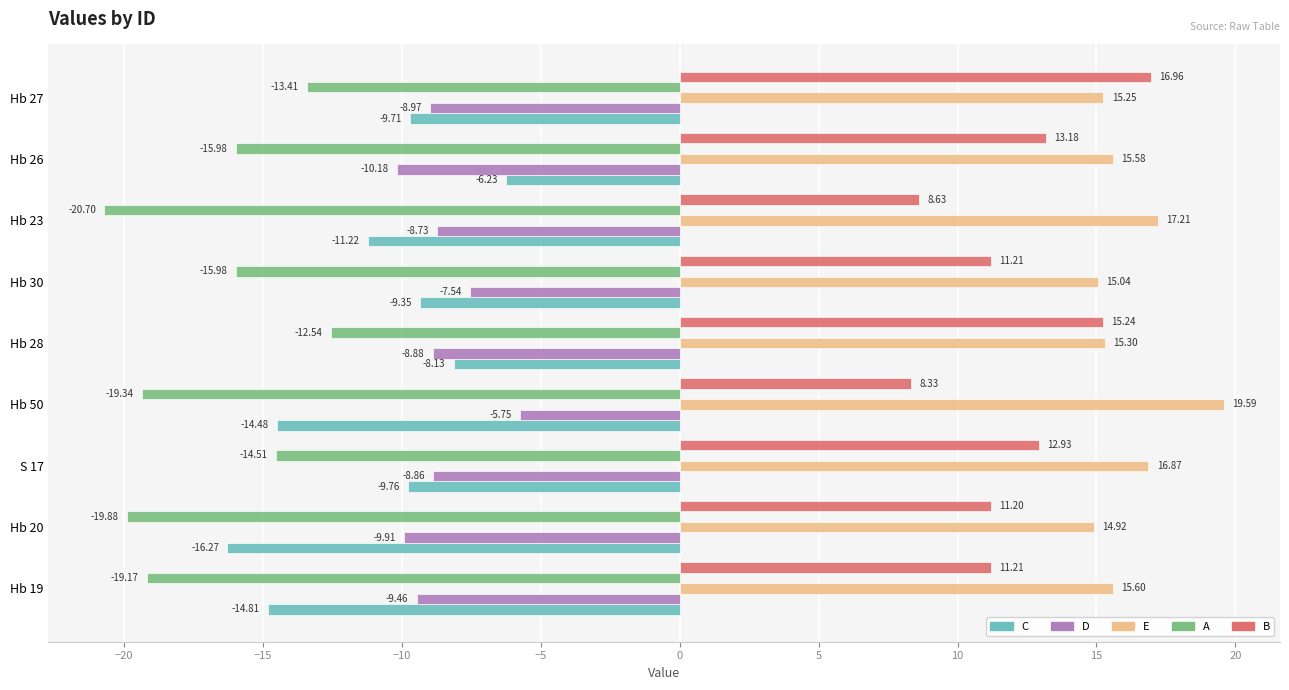

At how many categories does at least one series exceed 3?

9